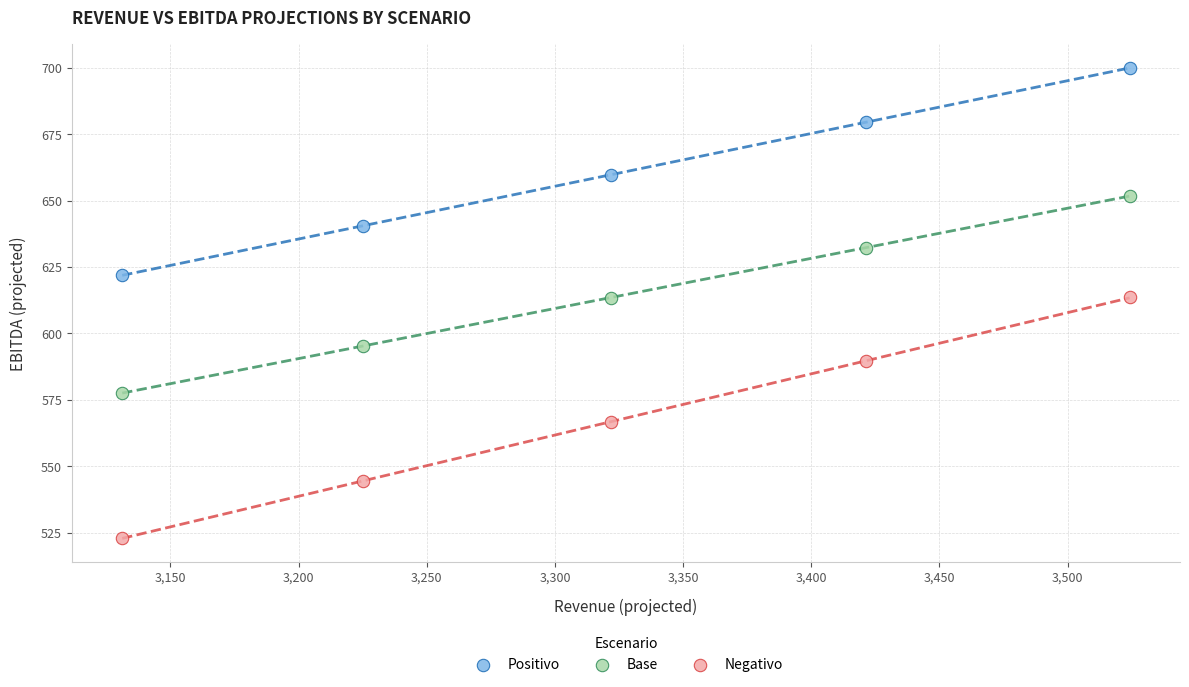

Which series reaches the maximum Y coordinate?

Positivo